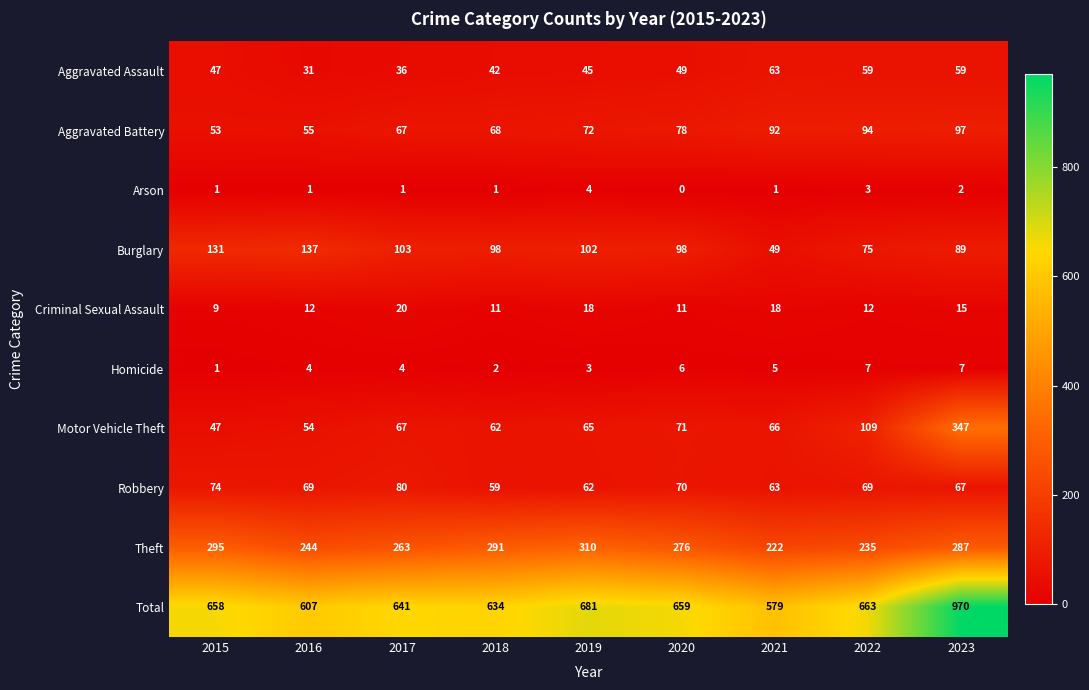

Between 2018 and 2020, which series saw the biggest shift?

Total